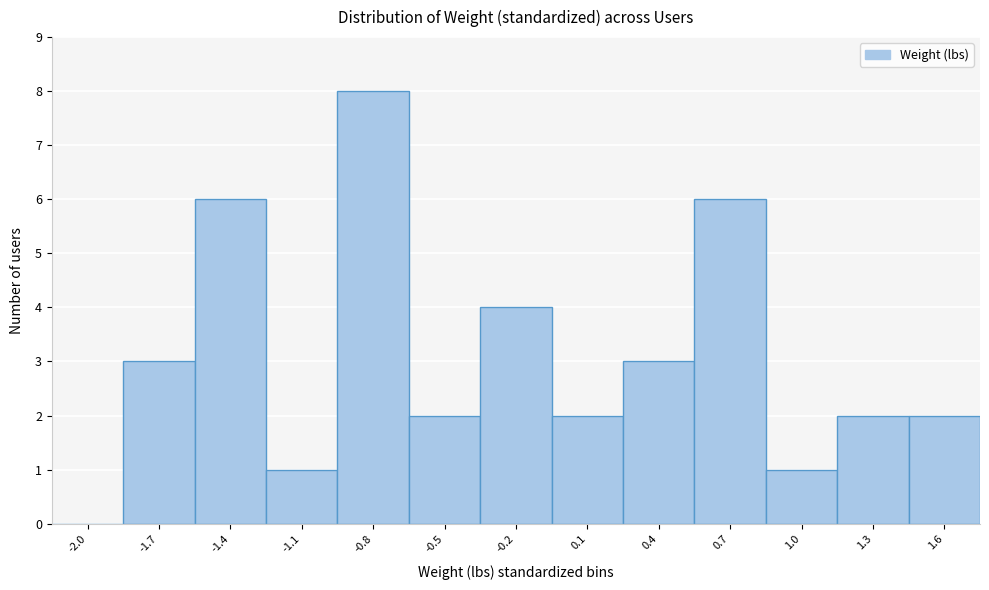

Reading left to right, transcribe all the data shown in this chart.

-2.0=0	-1.7=3	-1.4=6	-1.1=1	-0.8=8	-0.5=2	-0.2=4	0.1=2	0.4=3	0.7=6	1.0=1	1.3=2	1.6=2